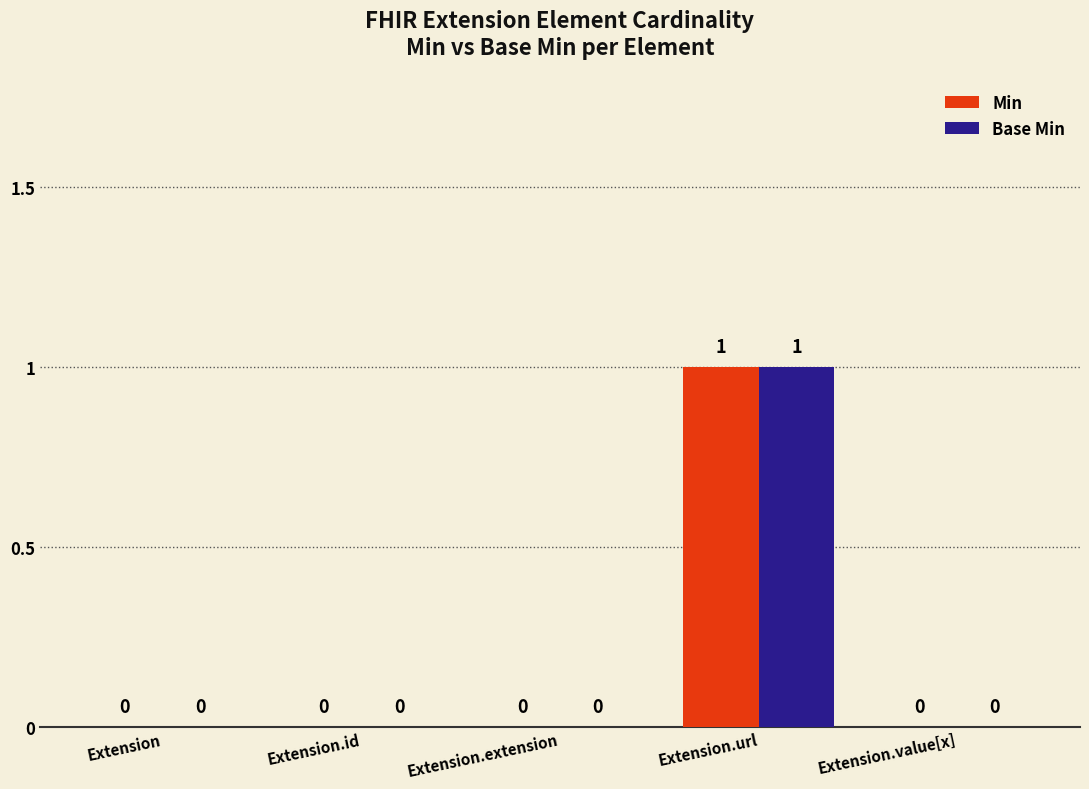

True or false: Base Min has a value of -1 at Extension.value[x].

False